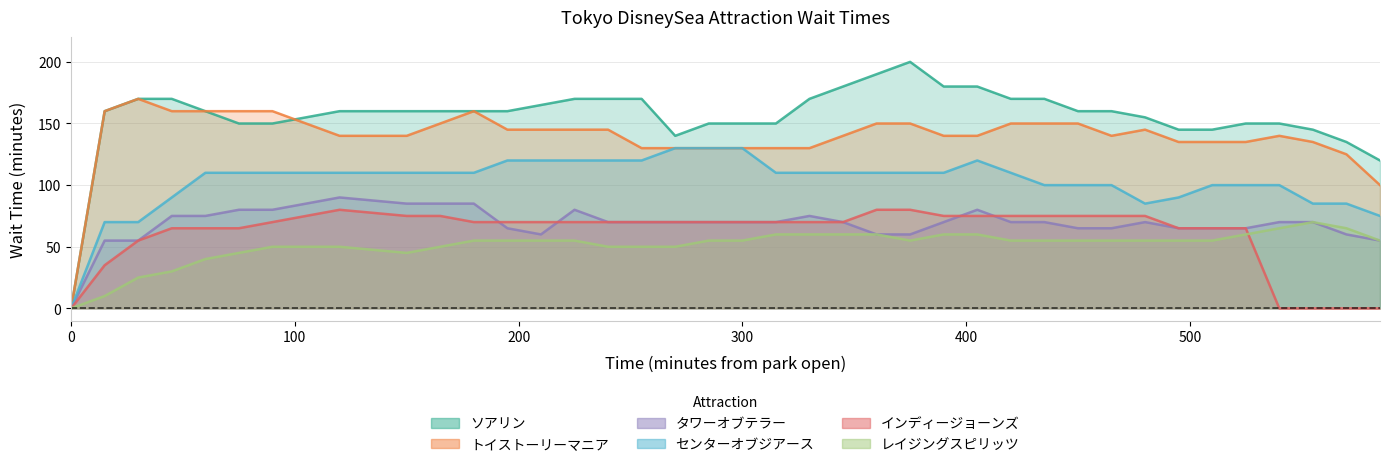

True or false: トイストーリーマニア and タワーオブテラー intersect in this chart.

False